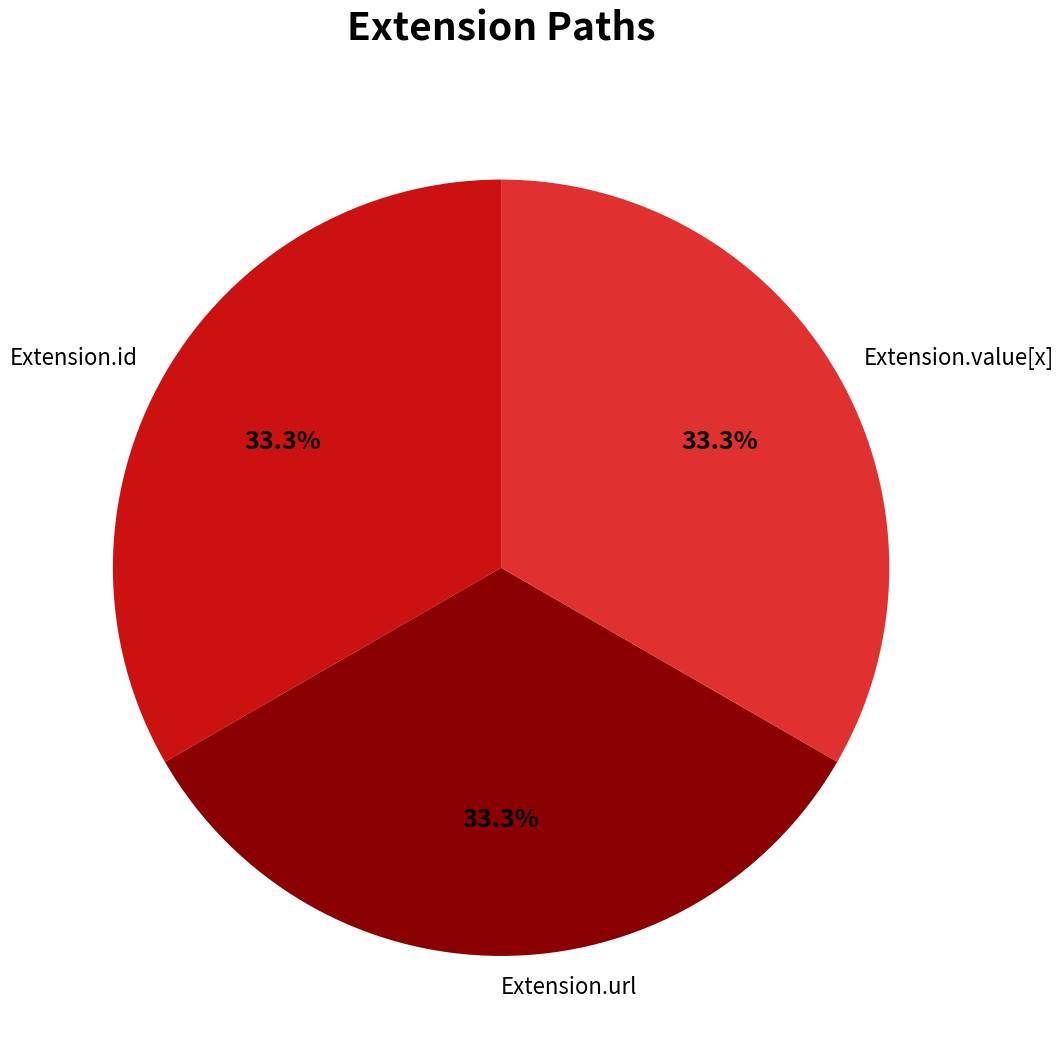

Is the sum of Extension.url and Extension.id greater than half?

Yes